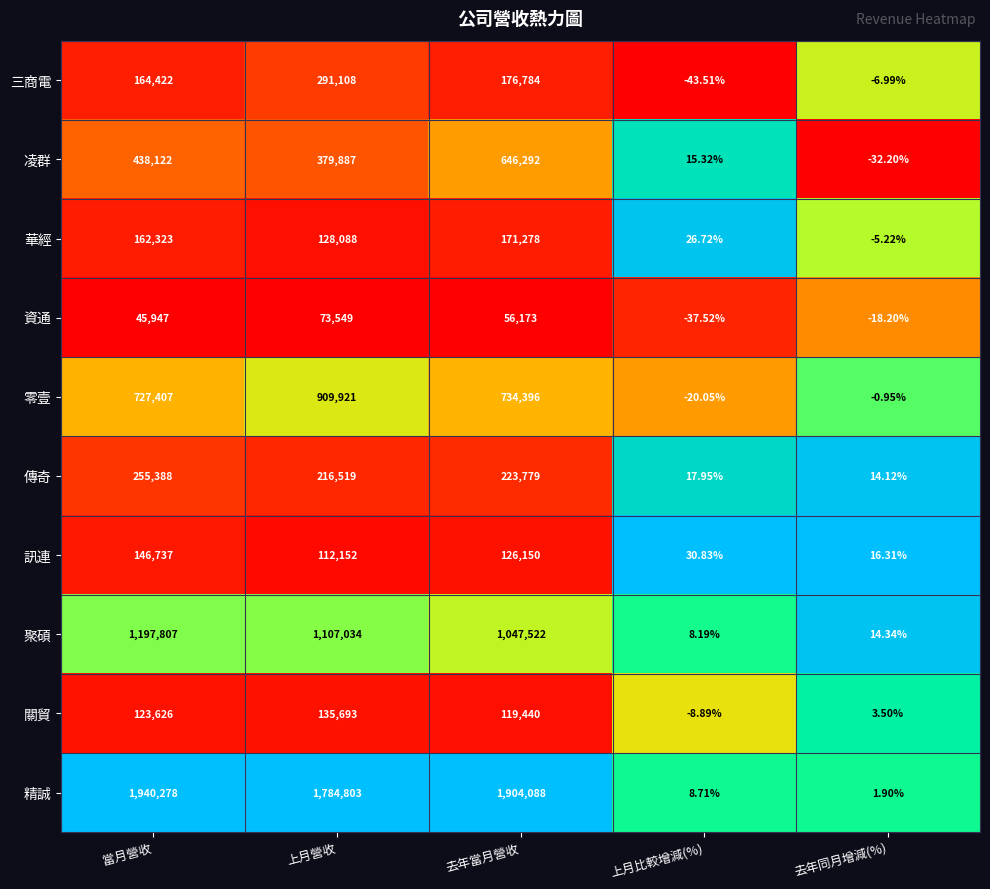

Which series changed the most between 當月營收 and 去年當月營收?

凌群